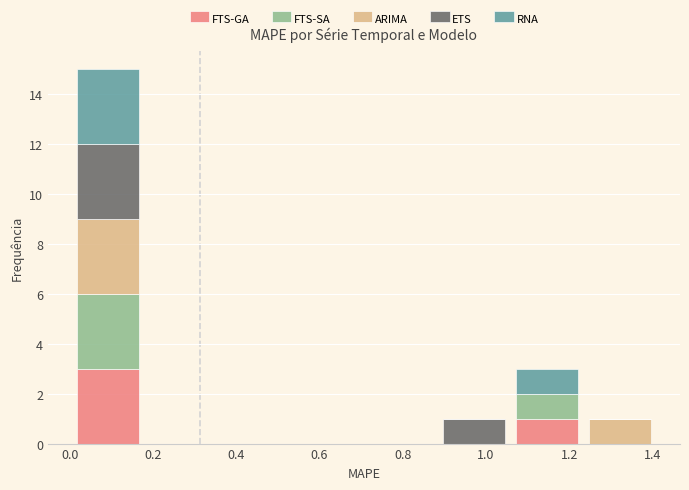

What is the total height of the stacked bar covering 1.06 to 1.24 on the x-axis? Neither the bar edges nor the heights are printed on the chart, so give them approximately, as read against the axes.

3